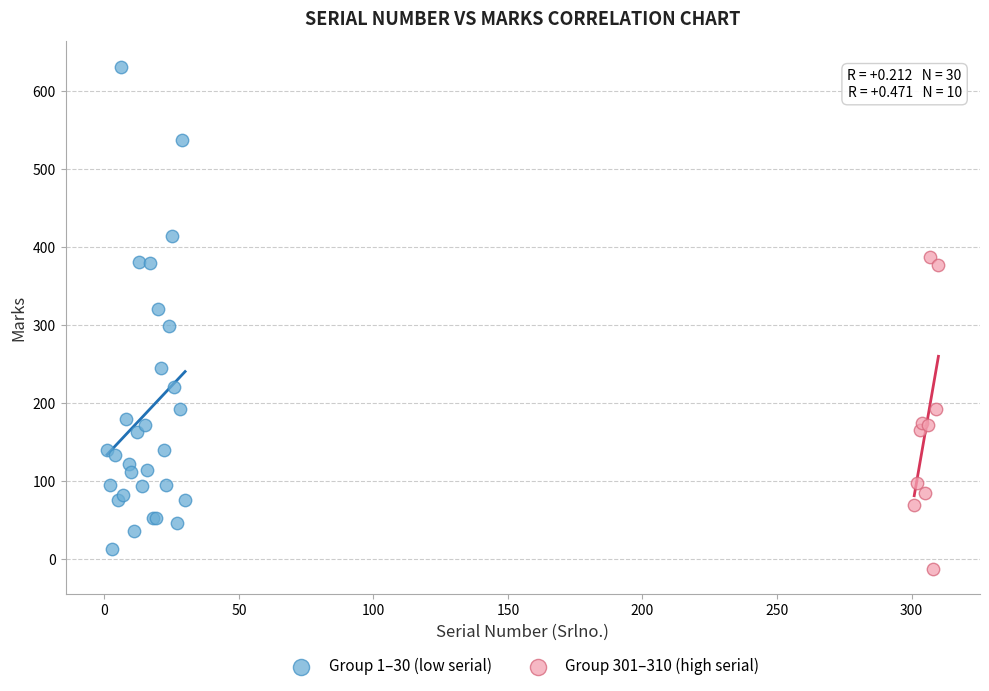

Which series contains the highest Y value?

Group 1–30 (low serial)